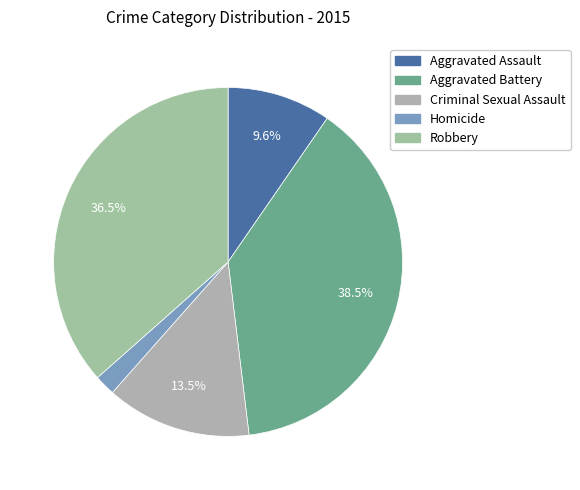

To the nearest percent, what percentage of the pie is Aggravated Battery?

38%